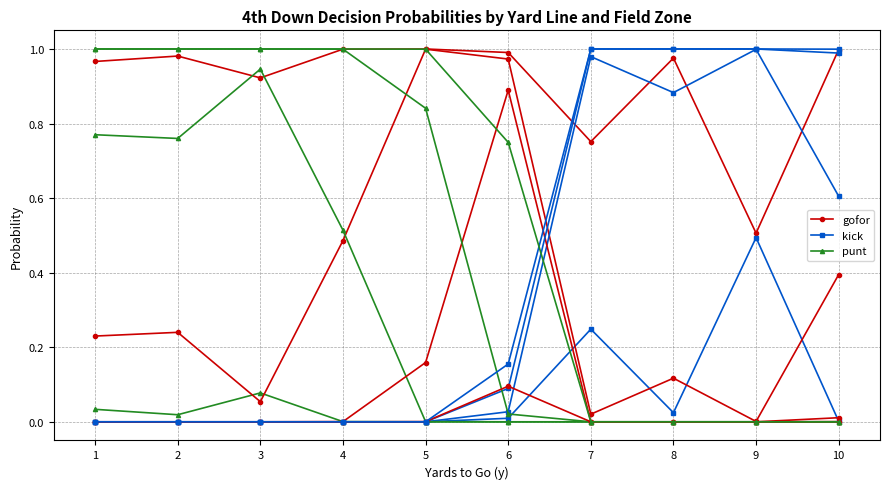

Does the chart have visible grid lines?

Yes